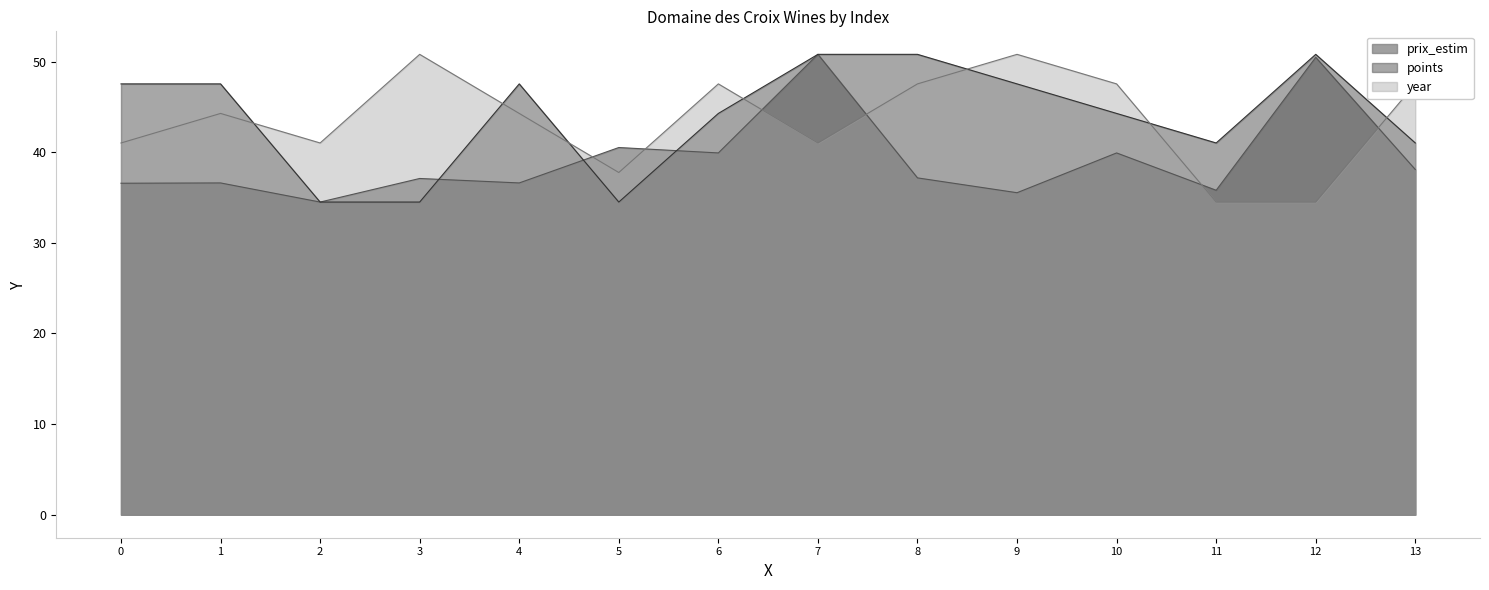

Rank the series by their maximum value, from lowest to highest.

prix_estim, points, year